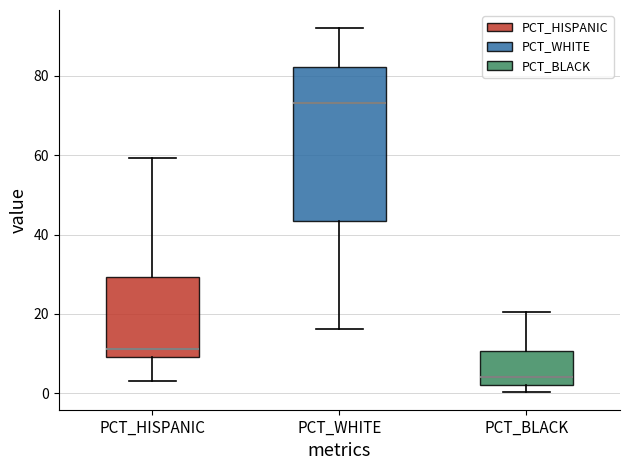

Reading left to right, read every box against the y-axis: the position of its median line, the range the box covers, and the ends of its whiskers. The values are not printed on the chart, so give them approximately, as read against the axis.

PCT_HISPANIC: median 12, box 10 to 30, whiskers 4 to 60
PCT_WHITE: median 74, box 44 to 82, whiskers 16 to 92
PCT_BLACK: median 4, box 2 to 10, whiskers 0 to 20